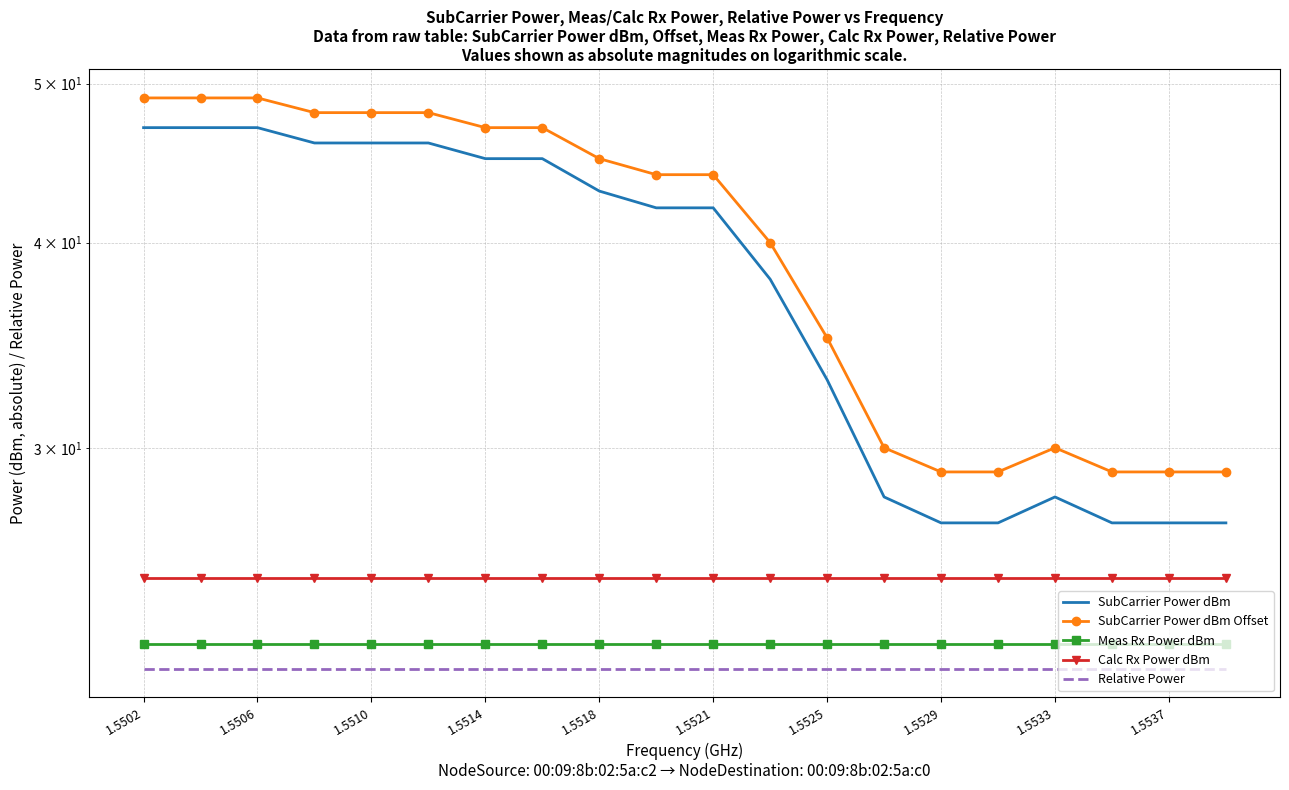

Which series has the largest range (max minus min)?

SubCarrier Power dBm